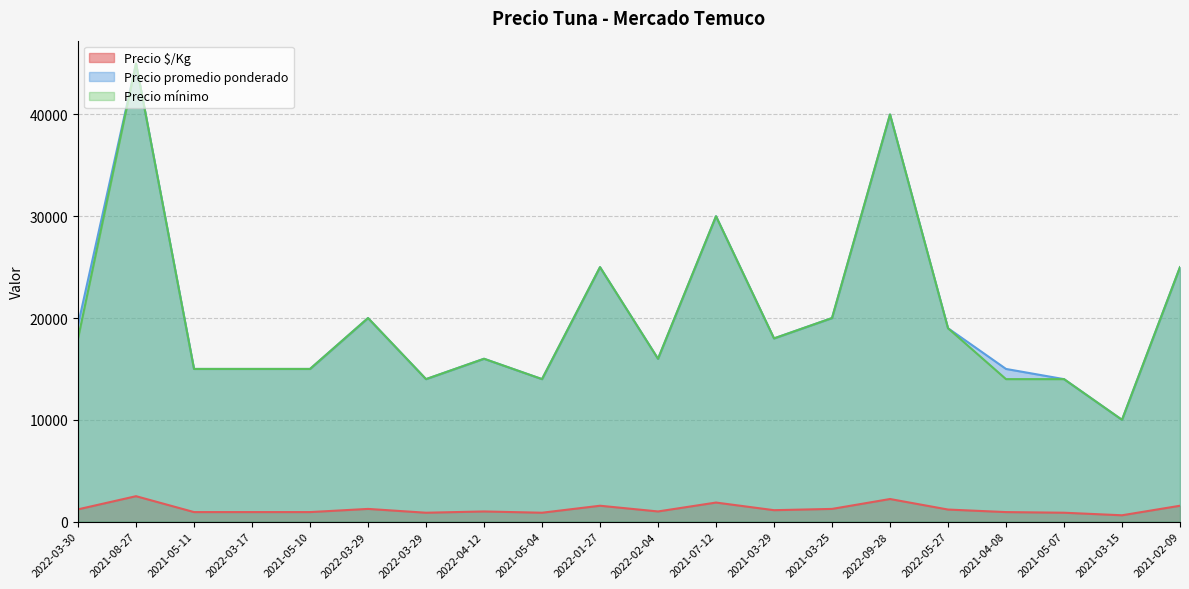

Which series has the largest total across all categories?

Precio promedio ponderado